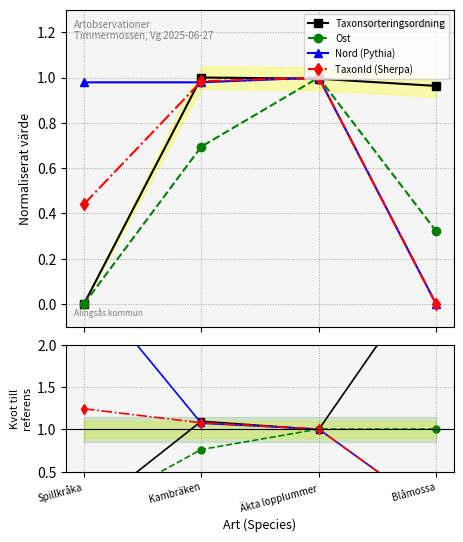

What is the label of the 4th point from the left?

Blåmossa